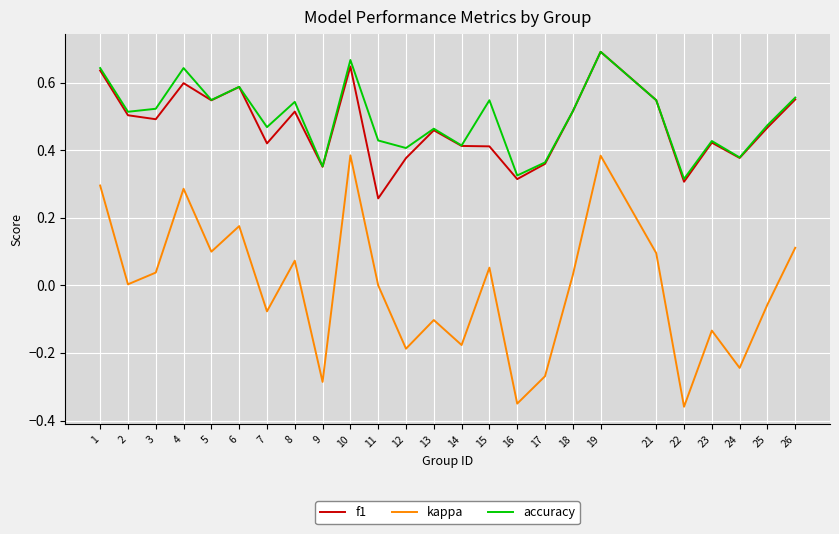

True or false: f1 has a value of 0.4 at 12.

True